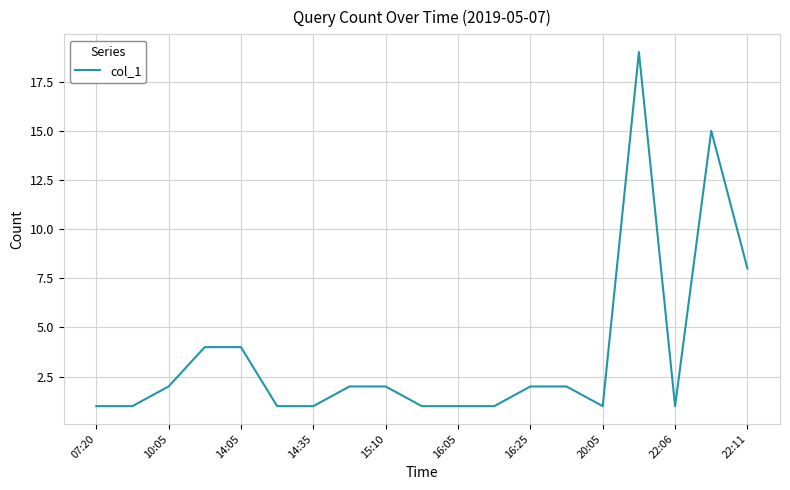

What is the difference between the maximum and minimum values?

18